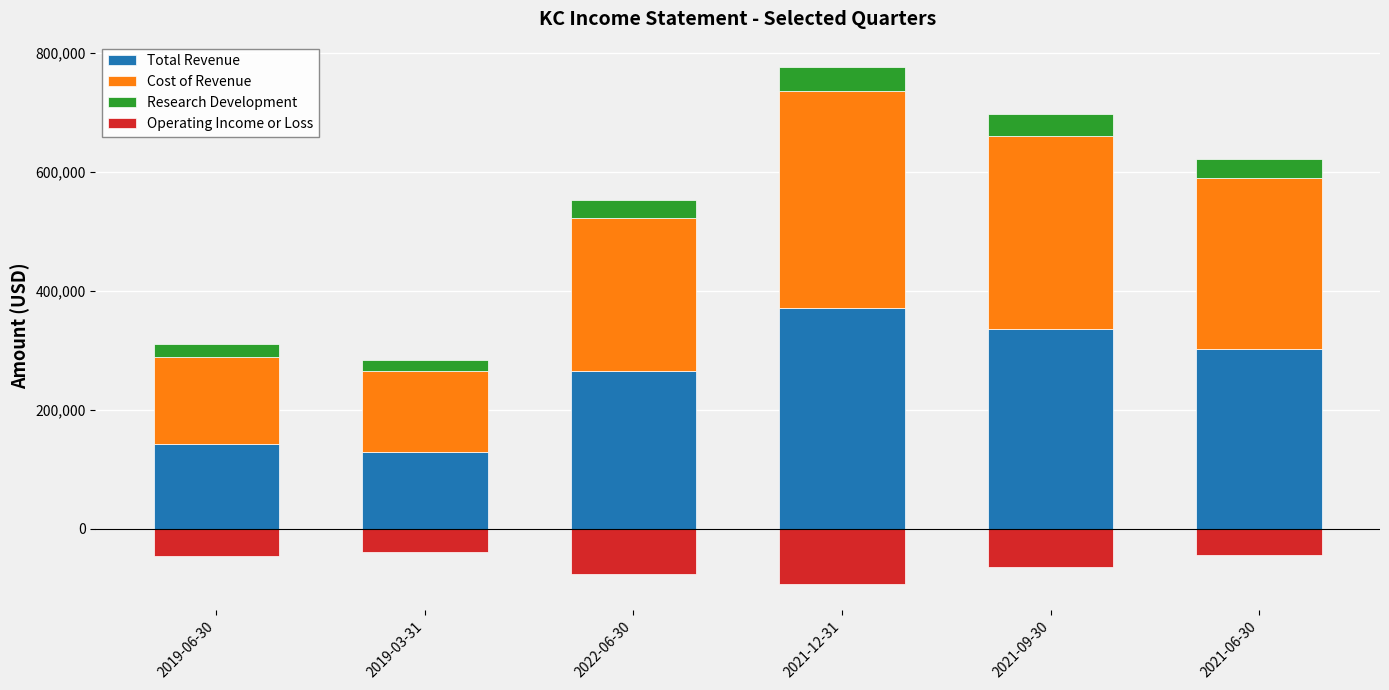

What is the spread (max minus min) of values at 2021-09-30?

401300